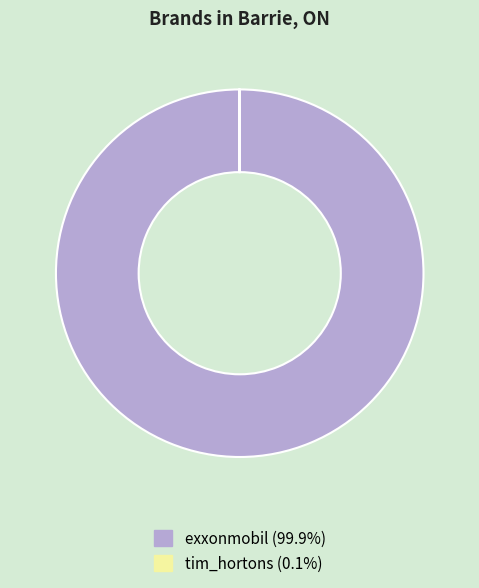

Which slice is the largest?

exxonmobil